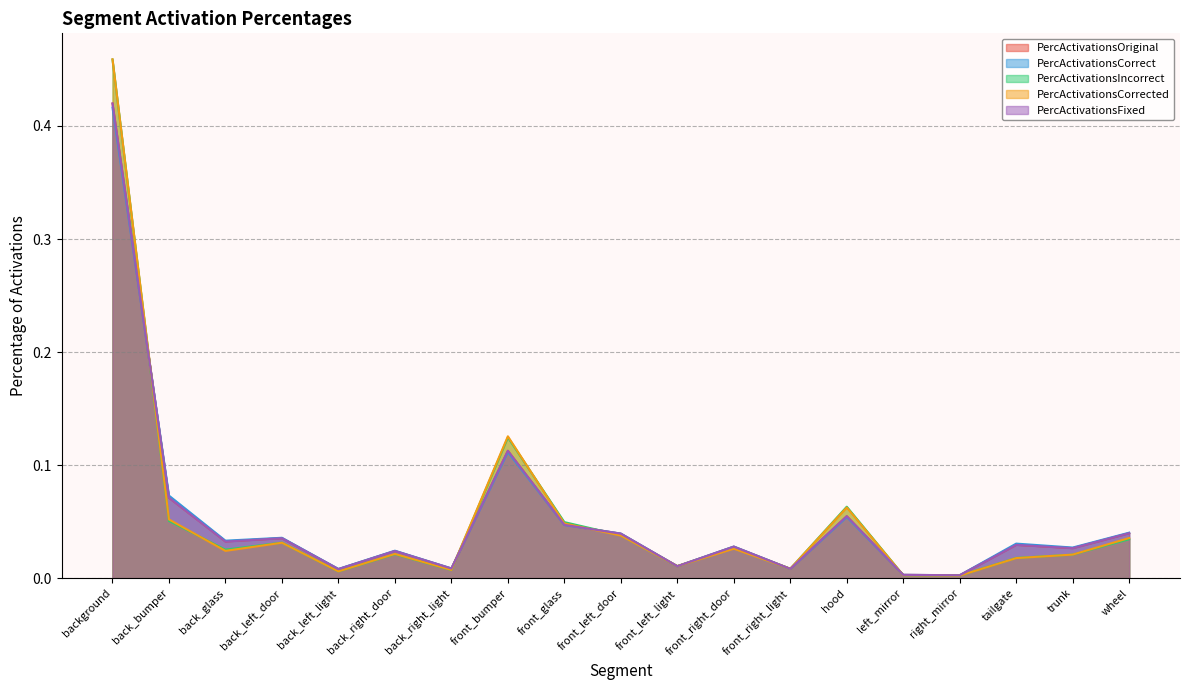

Where do PercActivationsOriginal and PercActivationsCorrect first cross each other?

background and back_bumper